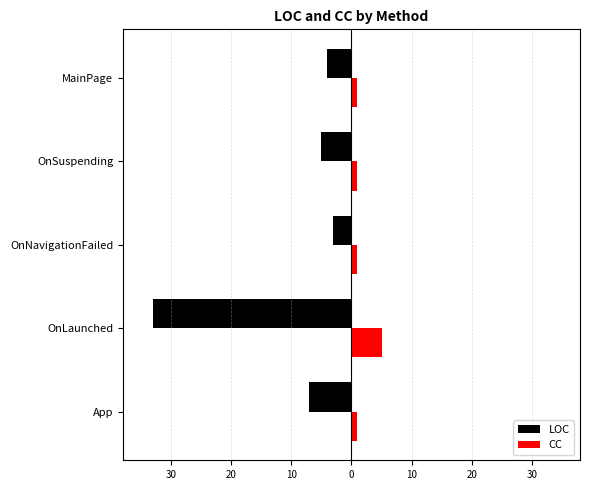

What are all the series names shown in the legend?

LOC, CC